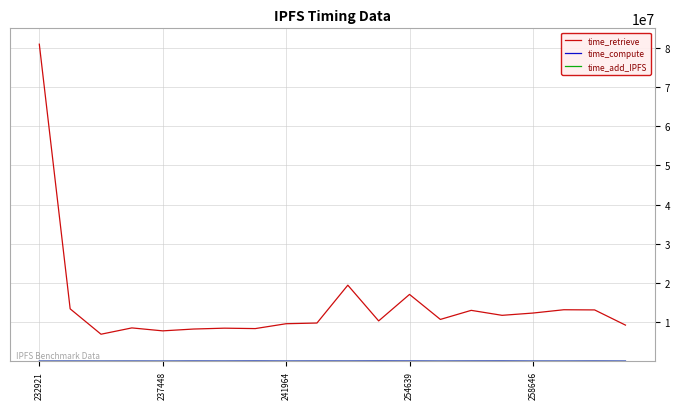

Which series has the largest total across all categories?

time_retrieve